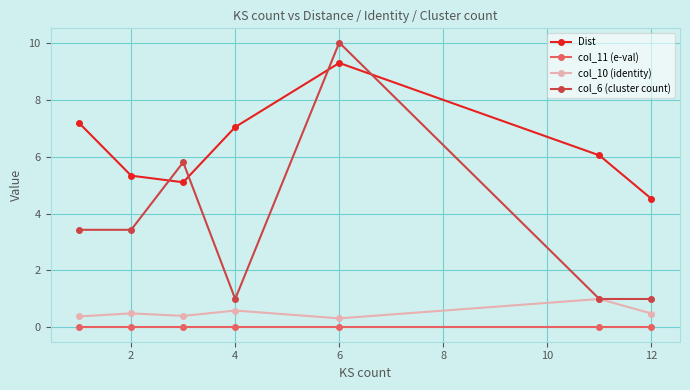

Which series has the widest spread of values?

col_6 (cluster count)